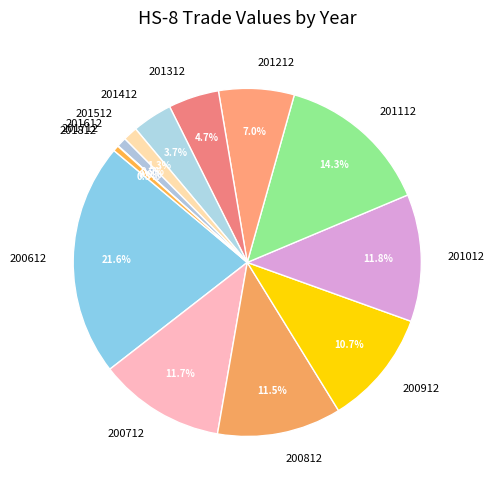

Is there any slice that represents more than half of the pie?

No